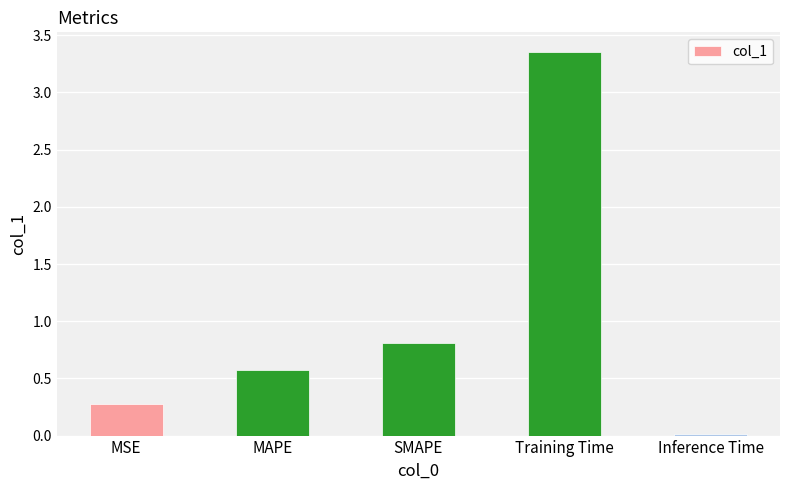

What is the label of the 1st bar from the left?

MSE